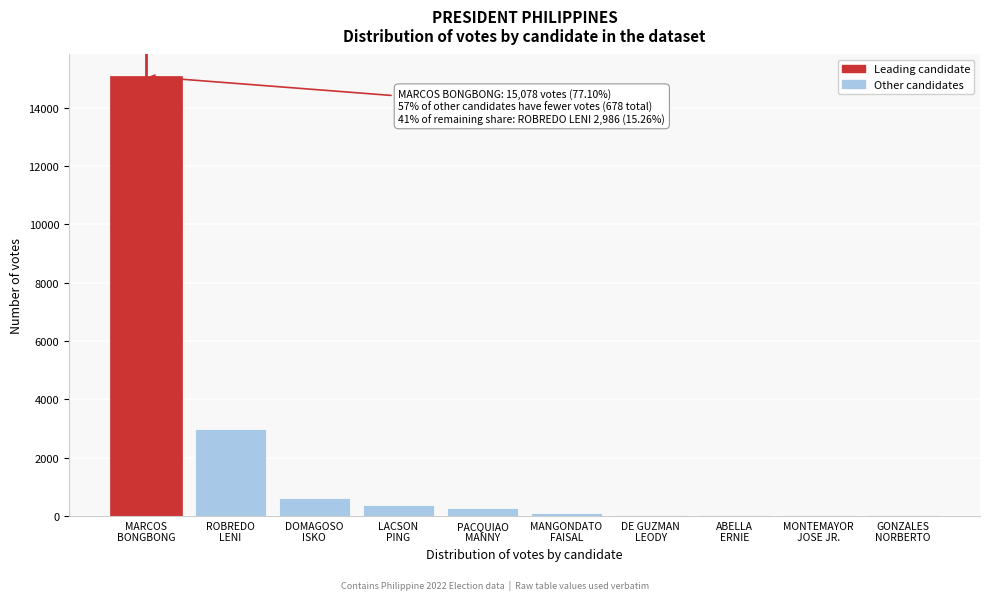

What is the maximum value shown in the chart?

15078